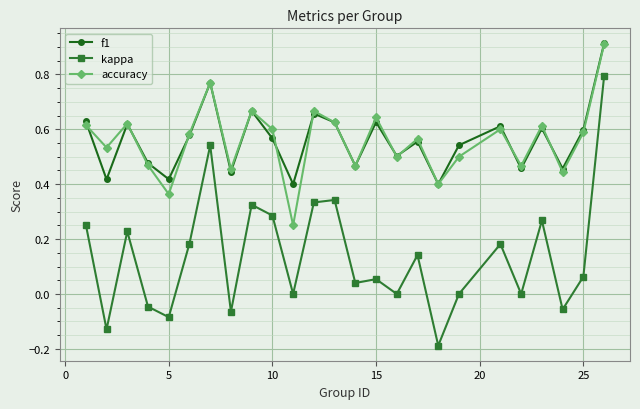

True or false: kappa and accuracy intersect in this chart.

False